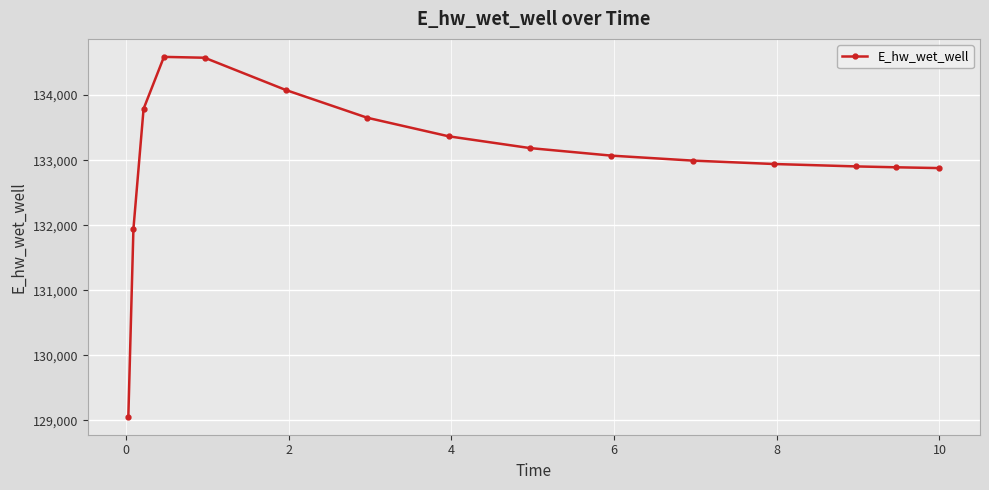

Count the number of data series in this chart.

1